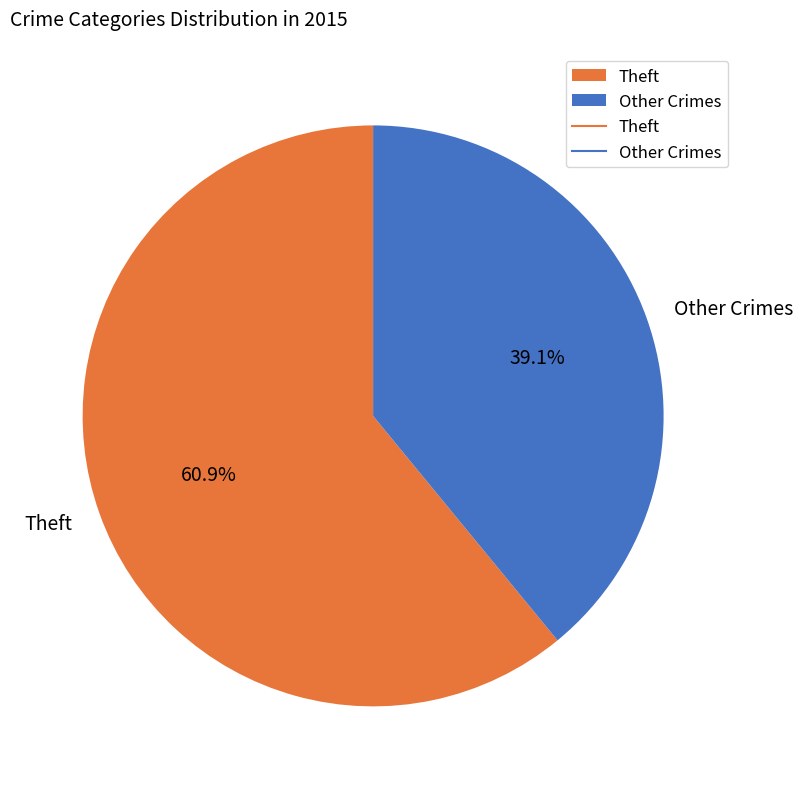

How many slices are in this pie chart?

2